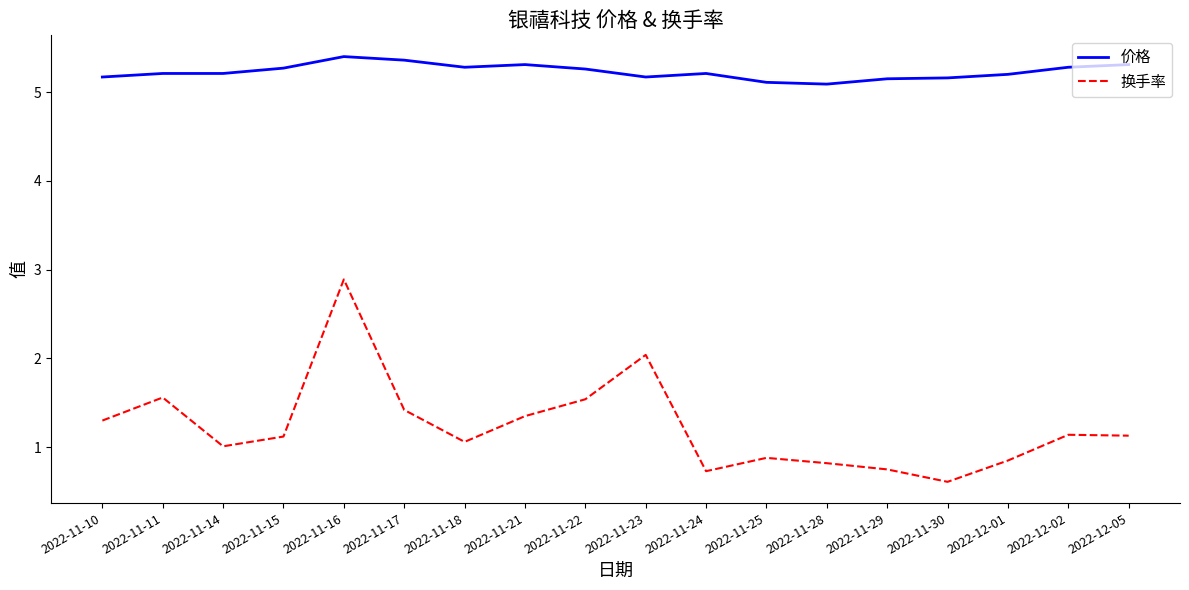

What is the total value across all series at 2022-11-14?

6.2